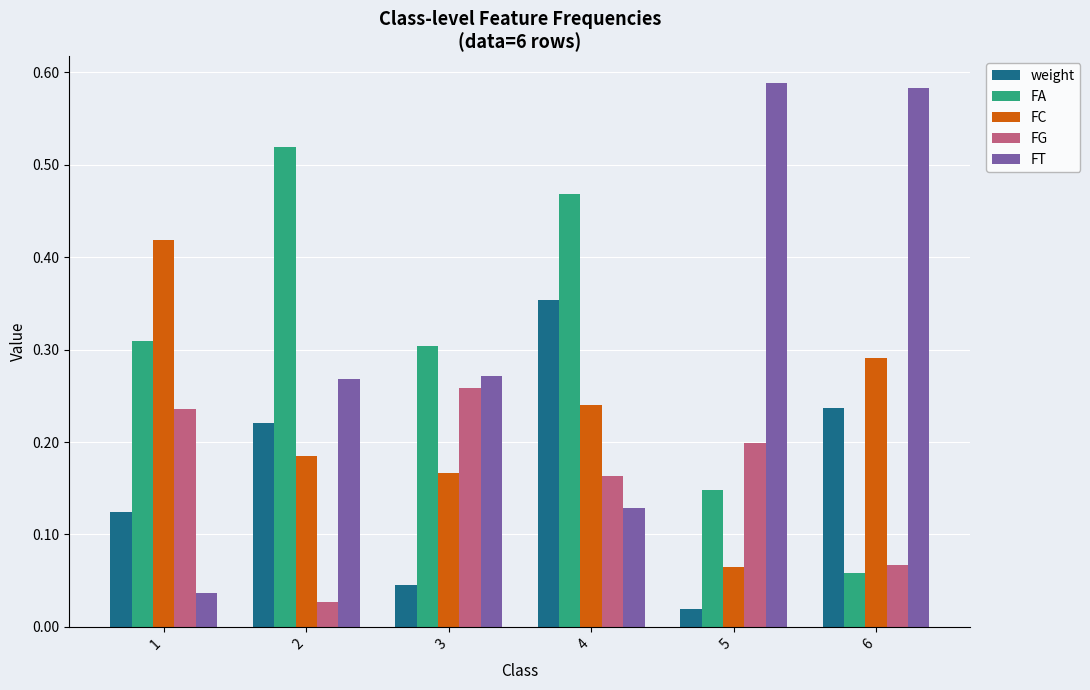

Which series has the widest spread of values?

FT